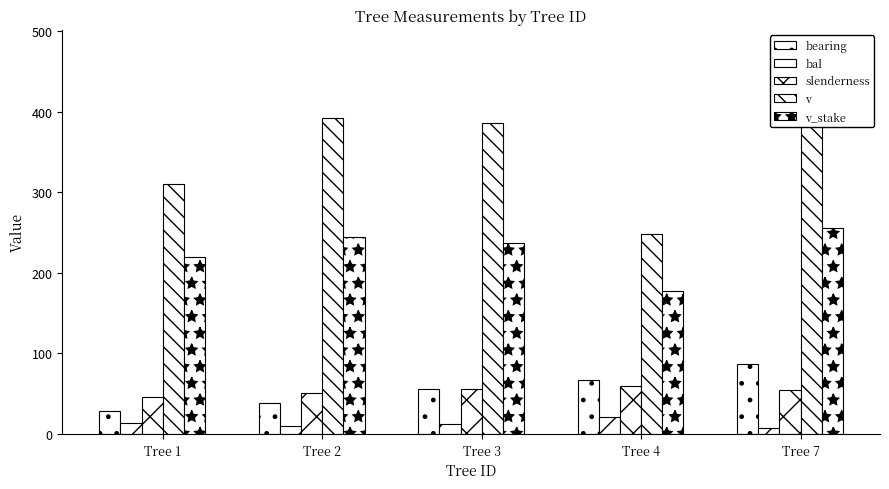

Rank the series at Tree 3 from lowest to highest value.

bal, slenderness, bearing, v_stake, v